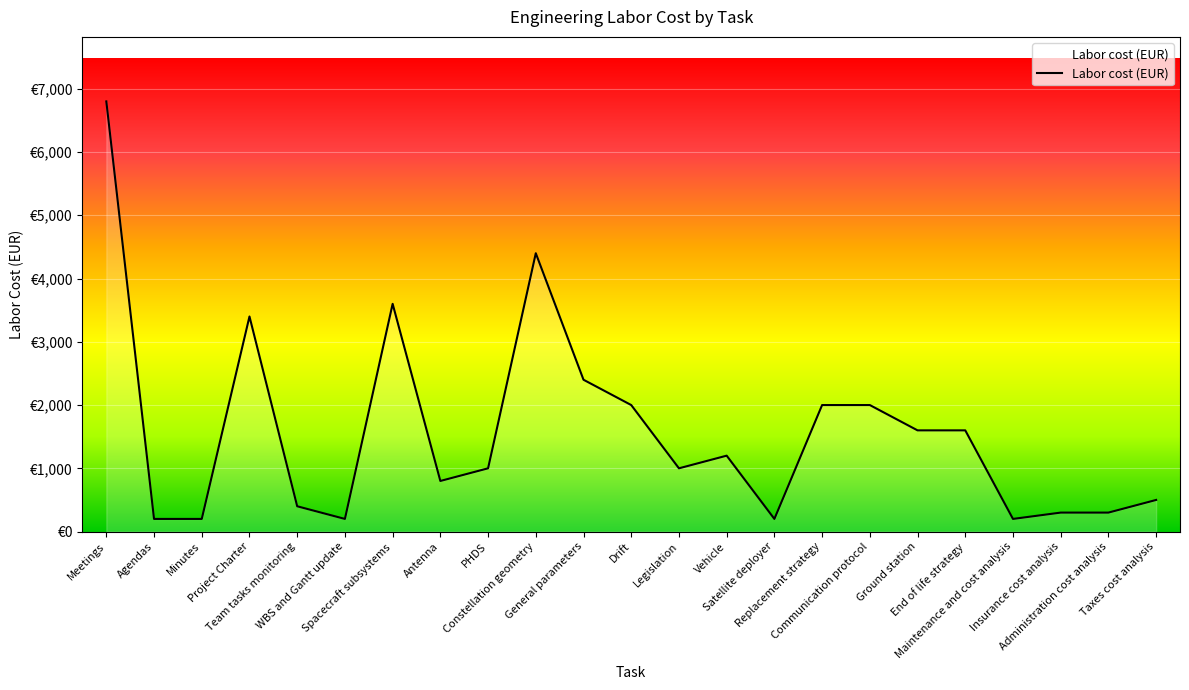

Approximately how many times larger is the value at Agendas compared to Minutes?

1.0